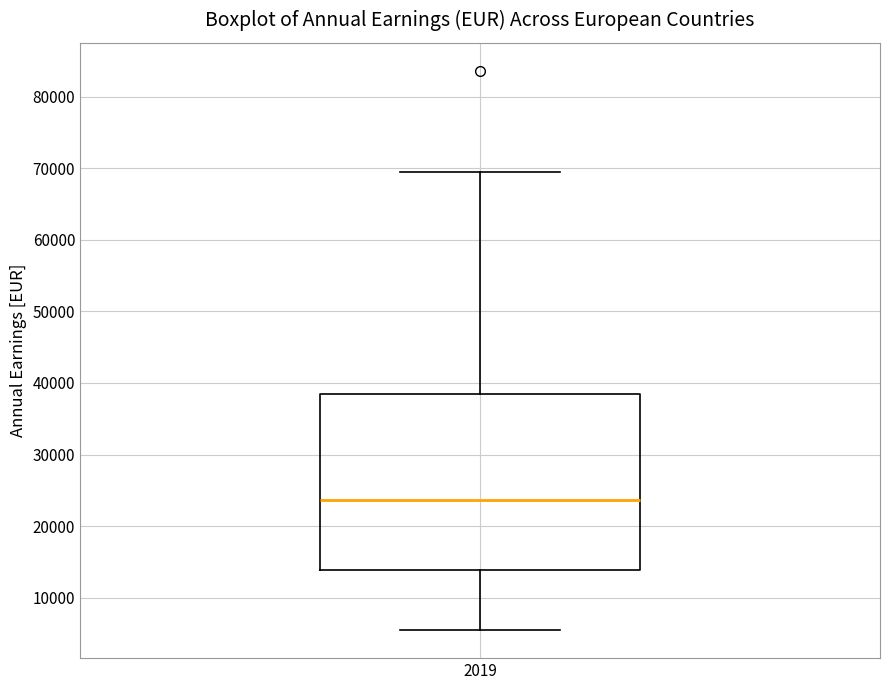

Read this box plot against the y-axis: the position of the median line, the range covered by the box, and the ends of both whiskers. The values are not printed on the chart, so give them approximately, as read against the axis.

median 24000, box 14000 to 38000, whiskers 5000 to 70000